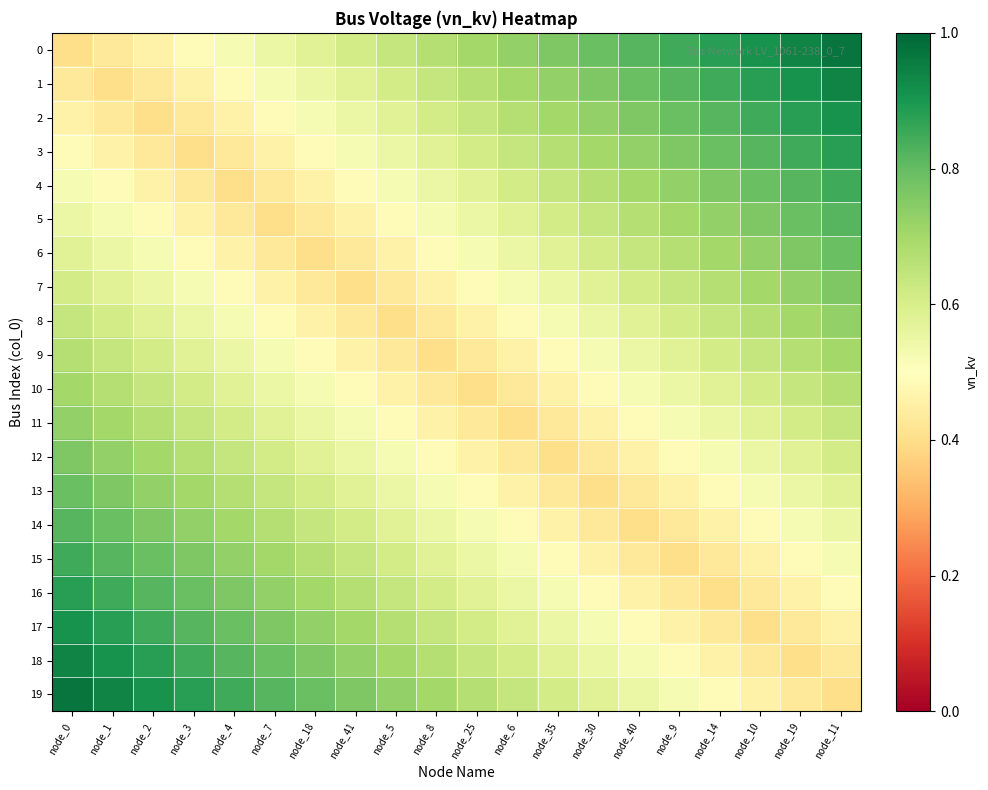

Reading left to right, list all the values displayed in this chart.

0: node_0=0.4	node_1=0.4	node_2=0.5	node_3=0.5	node_4=0.5	node_7=0.6	node_18=0.6	node_41=0.6	node_5=0.6	node_8=0.7	node_25=0.7	node_6=0.7	node_35=0.8	node_30=0.8	node_40=0.8	node_9=0.8	node_14=0.9	node_10=0.9	node_19=0.9	node_11=1.0
1: node_0=0.4	node_1=0.4	node_2=0.4	node_3=0.5	node_4=0.5	node_7=0.5	node_18=0.6	node_41=0.6	node_5=0.6	node_8=0.6	node_25=0.7	node_6=0.7	node_35=0.7	node_30=0.8	node_40=0.8	node_9=0.8	node_14=0.8	node_10=0.9	node_19=0.9	node_11=0.9
2: node_0=0.5	node_1=0.4	node_2=0.4	node_3=0.4	node_4=0.5	node_7=0.5	node_18=0.5	node_41=0.6	node_5=0.6	node_8=0.6	node_25=0.6	node_6=0.7	node_35=0.7	node_30=0.7	node_40=0.8	node_9=0.8	node_14=0.8	node_10=0.8	node_19=0.9	node_11=0.9
3: node_0=0.5	node_1=0.5	node_2=0.4	node_3=0.4	node_4=0.4	node_7=0.5	node_18=0.5	node_41=0.5	node_5=0.6	node_8=0.6	node_25=0.6	node_6=0.6	node_35=0.7	node_30=0.7	node_40=0.7	node_9=0.8	node_14=0.8	node_10=0.8	node_19=0.8	node_11=0.9
4: node_0=0.5	node_1=0.5	node_2=0.5	node_3=0.4	node_4=0.4	node_7=0.4	node_18=0.5	node_41=0.5	node_5=0.5	node_8=0.6	node_25=0.6	node_6=0.6	node_35=0.6	node_30=0.7	node_40=0.7	node_9=0.7	node_14=0.8	node_10=0.8	node_19=0.8	node_11=0.8
5: node_0=0.6	node_1=0.5	node_2=0.5	node_3=0.5	node_4=0.4	node_7=0.4	node_18=0.4	node_41=0.5	node_5=0.5	node_8=0.5	node_25=0.6	node_6=0.6	node_35=0.6	node_30=0.6	node_40=0.7	node_9=0.7	node_14=0.7	node_10=0.8	node_19=0.8	node_11=0.8
6: node_0=0.6	node_1=0.6	node_2=0.5	node_3=0.5	node_4=0.5	node_7=0.4	node_18=0.4	node_41=0.4	node_5=0.5	node_8=0.5	node_25=0.5	node_6=0.6	node_35=0.6	node_30=0.6	node_40=0.6	node_9=0.7	node_14=0.7	node_10=0.7	node_19=0.8	node_11=0.8
7: node_0=0.6	node_1=0.6	node_2=0.6	node_3=0.5	node_4=0.5	node_7=0.5	node_18=0.4	node_41=0.4	node_5=0.4	node_8=0.5	node_25=0.5	node_6=0.5	node_35=0.6	node_30=0.6	node_40=0.6	node_9=0.6	node_14=0.7	node_10=0.7	node_19=0.7	node_11=0.8
8: node_0=0.6	node_1=0.6	node_2=0.6	node_3=0.6	node_4=0.5	node_7=0.5	node_18=0.5	node_41=0.4	node_5=0.4	node_8=0.4	node_25=0.5	node_6=0.5	node_35=0.5	node_30=0.6	node_40=0.6	node_9=0.6	node_14=0.6	node_10=0.7	node_19=0.7	node_11=0.7
9: node_0=0.7	node_1=0.6	node_2=0.6	node_3=0.6	node_4=0.6	node_7=0.5	node_18=0.5	node_41=0.5	node_5=0.4	node_8=0.4	node_25=0.4	node_6=0.5	node_35=0.5	node_30=0.5	node_40=0.6	node_9=0.6	node_14=0.6	node_10=0.6	node_19=0.7	node_11=0.7
10: node_0=0.7	node_1=0.7	node_2=0.6	node_3=0.6	node_4=0.6	node_7=0.6	node_18=0.5	node_41=0.5	node_5=0.5	node_8=0.4	node_25=0.4	node_6=0.4	node_35=0.5	node_30=0.5	node_40=0.5	node_9=0.6	node_14=0.6	node_10=0.6	node_19=0.6	node_11=0.7
11: node_0=0.7	node_1=0.7	node_2=0.7	node_3=0.6	node_4=0.6	node_7=0.6	node_18=0.6	node_41=0.5	node_5=0.5	node_8=0.5	node_25=0.4	node_6=0.4	node_35=0.4	node_30=0.5	node_40=0.5	node_9=0.5	node_14=0.6	node_10=0.6	node_19=0.6	node_11=0.6
12: node_0=0.8	node_1=0.7	node_2=0.7	node_3=0.7	node_4=0.6	node_7=0.6	node_18=0.6	node_41=0.6	node_5=0.5	node_8=0.5	node_25=0.5	node_6=0.4	node_35=0.4	node_30=0.4	node_40=0.5	node_9=0.5	node_14=0.5	node_10=0.6	node_19=0.6	node_11=0.6
13: node_0=0.8	node_1=0.8	node_2=0.7	node_3=0.7	node_4=0.7	node_7=0.6	node_18=0.6	node_41=0.6	node_5=0.6	node_8=0.5	node_25=0.5	node_6=0.5	node_35=0.4	node_30=0.4	node_40=0.4	node_9=0.5	node_14=0.5	node_10=0.5	node_19=0.6	node_11=0.6
14: node_0=0.8	node_1=0.8	node_2=0.8	node_3=0.7	node_4=0.7	node_7=0.7	node_18=0.6	node_41=0.6	node_5=0.6	node_8=0.6	node_25=0.5	node_6=0.5	node_35=0.5	node_30=0.4	node_40=0.4	node_9=0.4	node_14=0.5	node_10=0.5	node_19=0.5	node_11=0.6
15: node_0=0.8	node_1=0.8	node_2=0.8	node_3=0.8	node_4=0.7	node_7=0.7	node_18=0.7	node_41=0.6	node_5=0.6	node_8=0.6	node_25=0.6	node_6=0.5	node_35=0.5	node_30=0.5	node_40=0.4	node_9=0.4	node_14=0.4	node_10=0.5	node_19=0.5	node_11=0.5
16: node_0=0.9	node_1=0.8	node_2=0.8	node_3=0.8	node_4=0.8	node_7=0.7	node_18=0.7	node_41=0.7	node_5=0.6	node_8=0.6	node_25=0.6	node_6=0.6	node_35=0.5	node_30=0.5	node_40=0.5	node_9=0.4	node_14=0.4	node_10=0.4	node_19=0.5	node_11=0.5
17: node_0=0.9	node_1=0.9	node_2=0.8	node_3=0.8	node_4=0.8	node_7=0.8	node_18=0.7	node_41=0.7	node_5=0.7	node_8=0.6	node_25=0.6	node_6=0.6	node_35=0.6	node_30=0.5	node_40=0.5	node_9=0.5	node_14=0.4	node_10=0.4	node_19=0.4	node_11=0.5
18: node_0=0.9	node_1=0.9	node_2=0.9	node_3=0.8	node_4=0.8	node_7=0.8	node_18=0.8	node_41=0.7	node_5=0.7	node_8=0.7	node_25=0.6	node_6=0.6	node_35=0.6	node_30=0.6	node_40=0.5	node_9=0.5	node_14=0.5	node_10=0.4	node_19=0.4	node_11=0.4
19: node_0=1.0	node_1=0.9	node_2=0.9	node_3=0.9	node_4=0.8	node_7=0.8	node_18=0.8	node_41=0.8	node_5=0.7	node_8=0.7	node_25=0.7	node_6=0.6	node_35=0.6	node_30=0.6	node_40=0.6	node_9=0.5	node_14=0.5	node_10=0.5	node_19=0.4	node_11=0.4